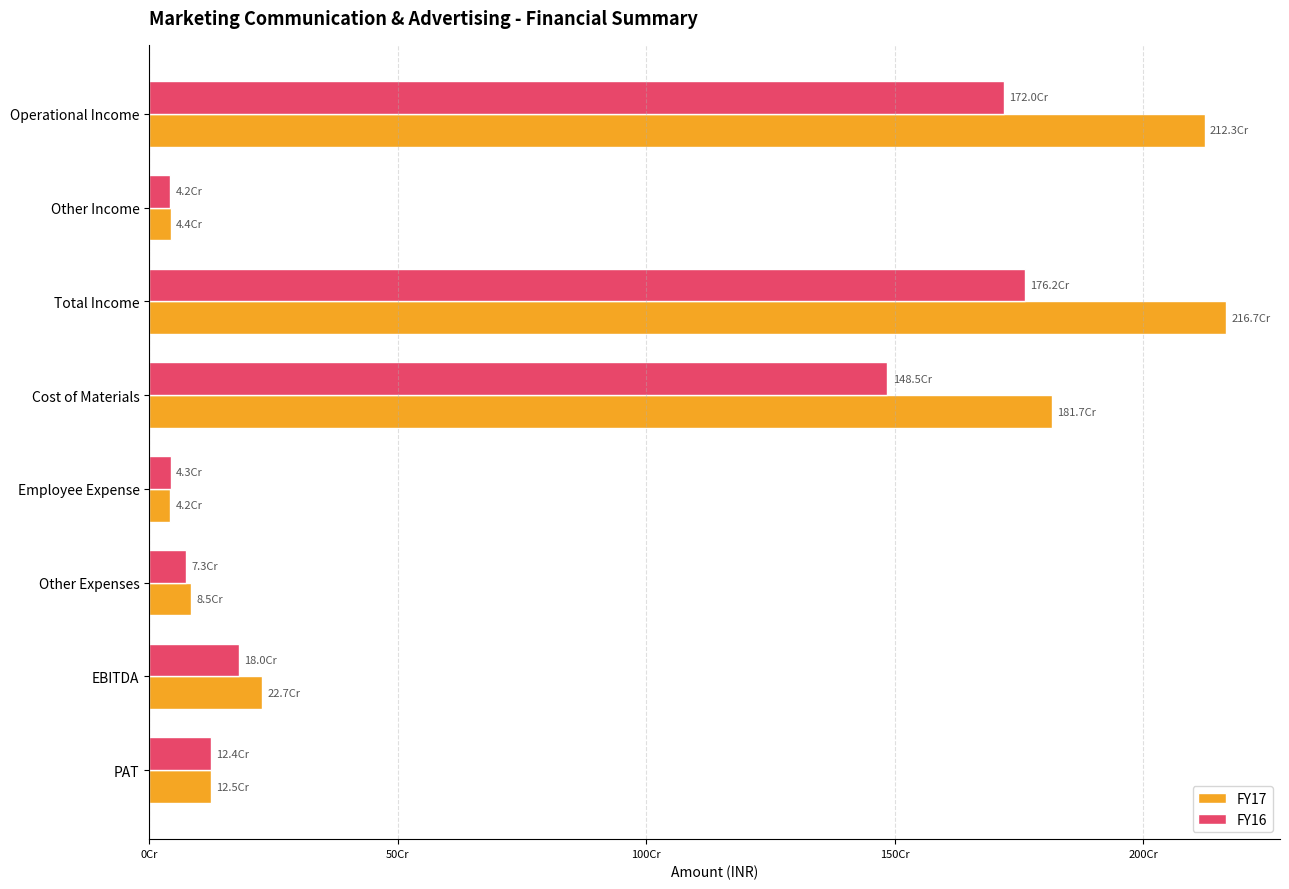

What are all the series names shown in the legend?

FY17, FY16